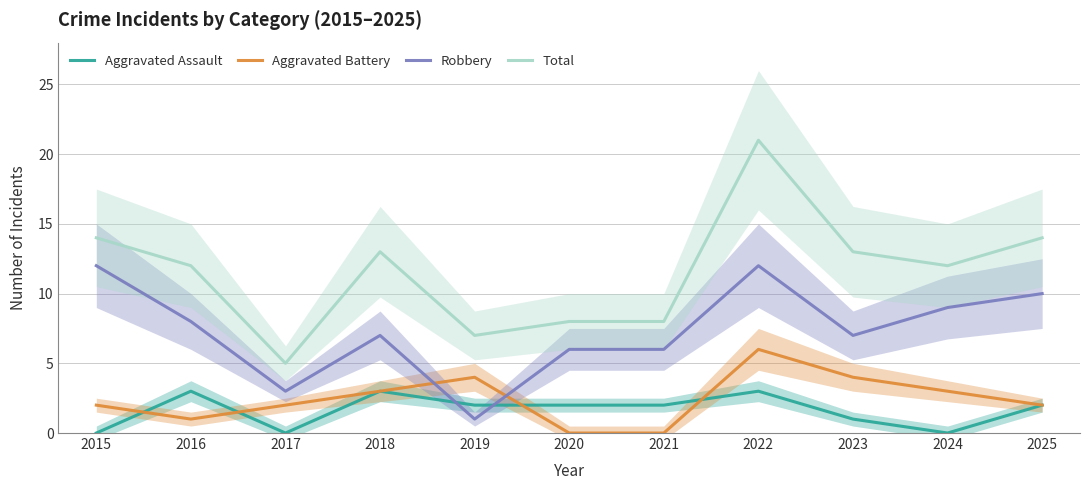

True or false: Total has more than 1 points higher than both neighbors.

True